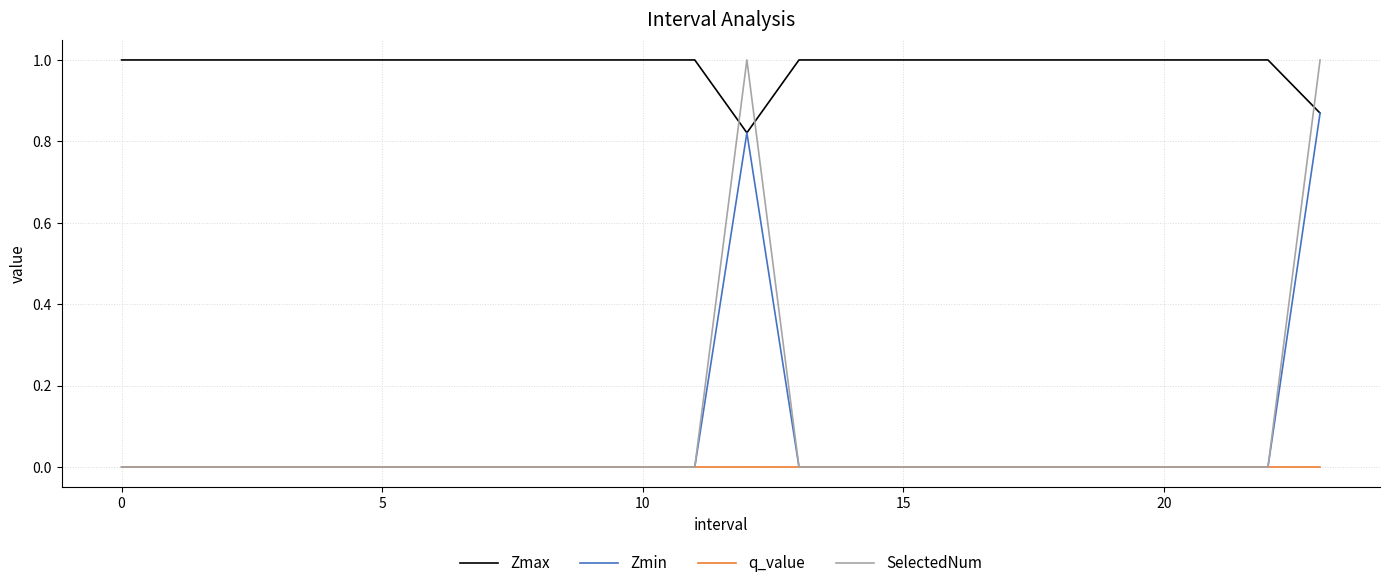

How many categories are shown in the chart?

24